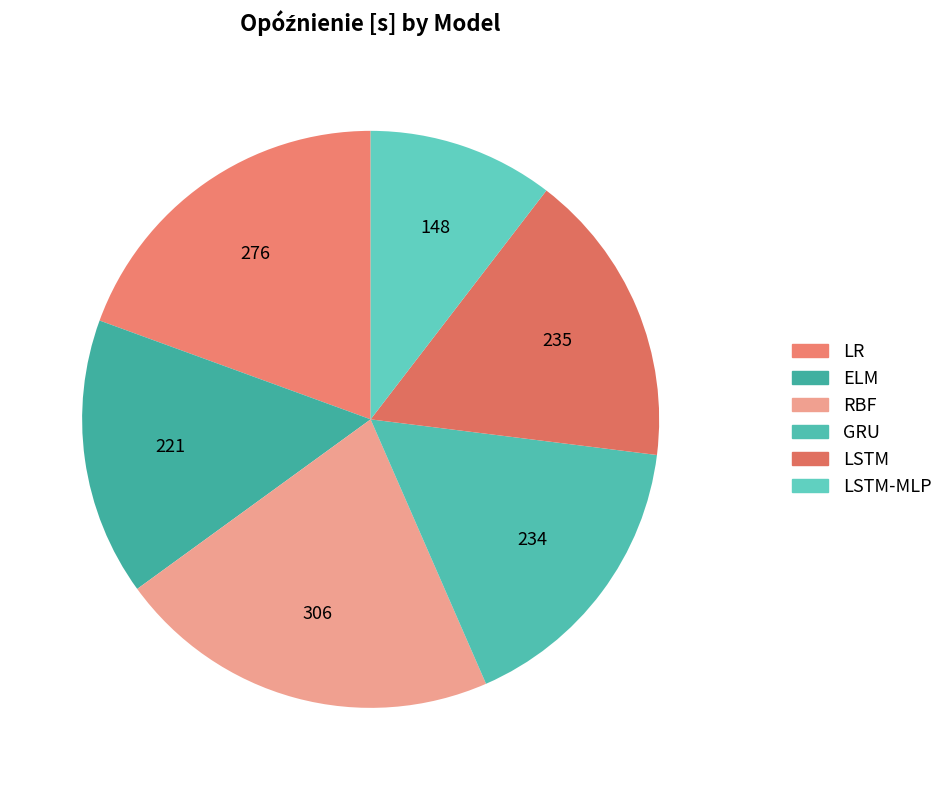

To the nearest percent, what is the average slice percentage?

17%